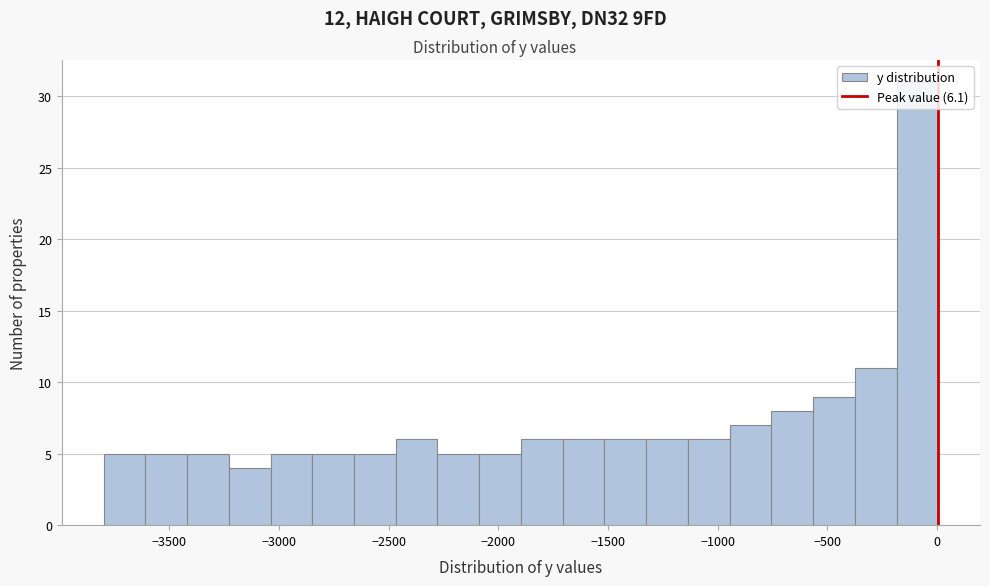

Around what value on the x-axis is the tallest bar? Give the approximate position of its centre, as read against the axis.

-100